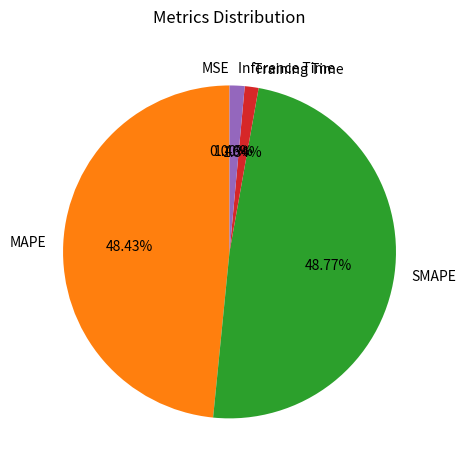

Is there a majority slice in this chart?

No